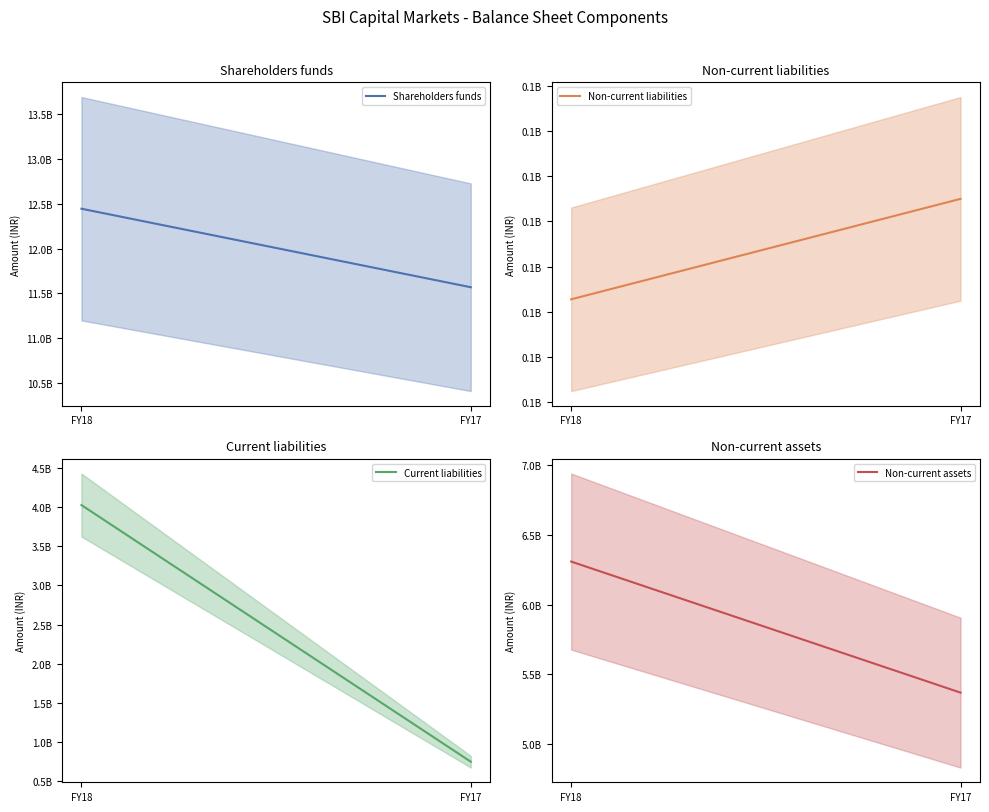

The Shareholders funds series shows 20482976030 at FY18. True or false?

False